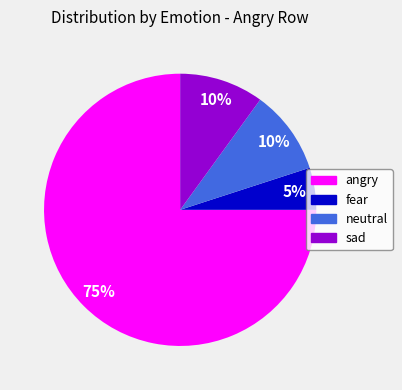

To the nearest percent, what is the difference between the largest and smallest slice percentages?

70%